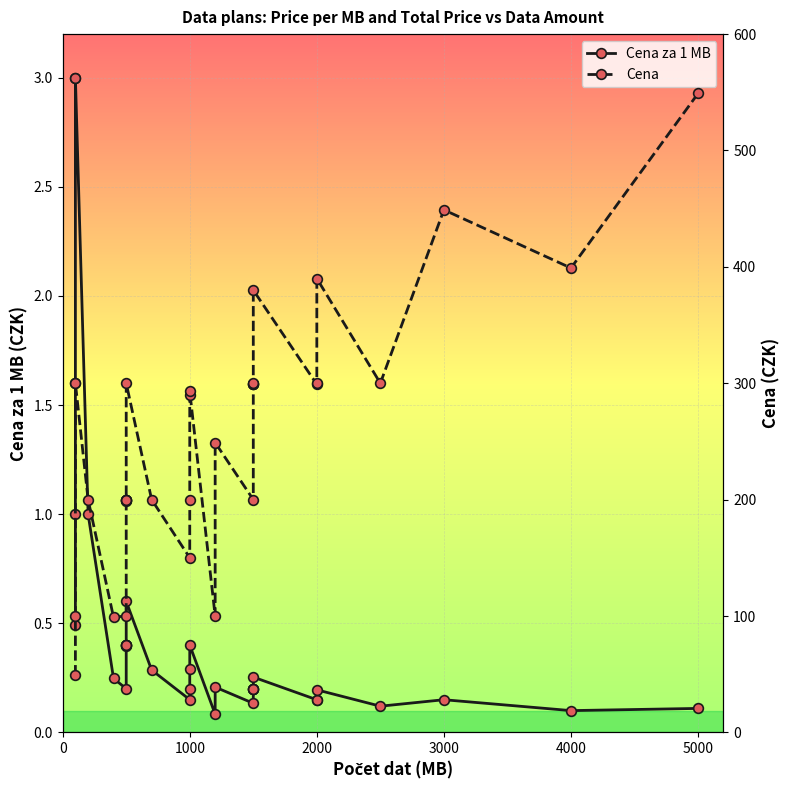

What is the label of the 17th point from the left?

1000